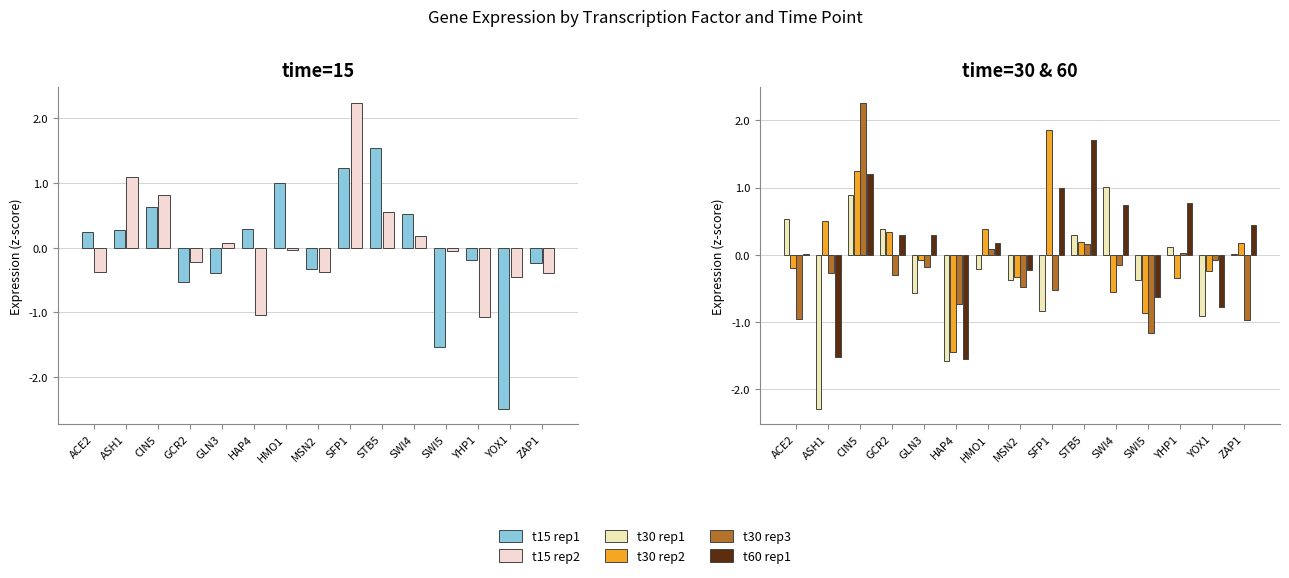

Reading left to right, what are all the values shown in this chart?

t15 rep1: ACE2=0.2	ASH1=0.3	CIN5=0.6	GCR2=-0.5	GLN3=-0.4	HAP4=0.3	HMO1=1.0	MSN2=-0.3	SFP1=1.2	STB5=1.5	SWI4=0.5	SWI5=-1.5	YHP1=-0.2	YOX1=-2.5	ZAP1=-0.2
t15 rep2: ACE2=-0.4	ASH1=1.1	CIN5=0.8	GCR2=-0.2	GLN3=0.1	HAP4=-1.0	HMO1=-0.0	MSN2=-0.4	SFP1=2.2	STB5=0.6	SWI4=0.2	SWI5=-0.0	YHP1=-1.1	YOX1=-0.5	ZAP1=-0.4
t30 rep1: ACE2=0.5	ASH1=-2.3	CIN5=0.9	GCR2=0.4	GLN3=-0.6	HAP4=-1.6	HMO1=-0.2	MSN2=-0.4	SFP1=-0.8	STB5=0.3	SWI4=1.0	SWI5=-0.4	YHP1=0.1	YOX1=-0.9	ZAP1=0.0
t30 rep2: ACE2=-0.2	ASH1=0.5	CIN5=1.2	GCR2=0.3	GLN3=-0.1	HAP4=-1.4	HMO1=0.4	MSN2=-0.3	SFP1=1.9	STB5=0.2	SWI4=-0.5	SWI5=-0.9	YHP1=-0.4	YOX1=-0.2	ZAP1=0.2
t30 rep3: ACE2=-1.0	ASH1=-0.3	CIN5=2.3	GCR2=-0.3	GLN3=-0.2	HAP4=-0.7	HMO1=0.1	MSN2=-0.5	SFP1=-0.5	STB5=0.2	SWI4=-0.1	SWI5=-1.2	YHP1=0.0	YOX1=-0.1	ZAP1=-1.0
t60 rep1: ACE2=0.0	ASH1=-1.5	CIN5=1.2	GCR2=0.3	GLN3=0.3	HAP4=-1.5	HMO1=0.2	MSN2=-0.2	SFP1=1.0	STB5=1.7	SWI4=0.7	SWI5=-0.6	YHP1=0.8	YOX1=-0.8	ZAP1=0.4